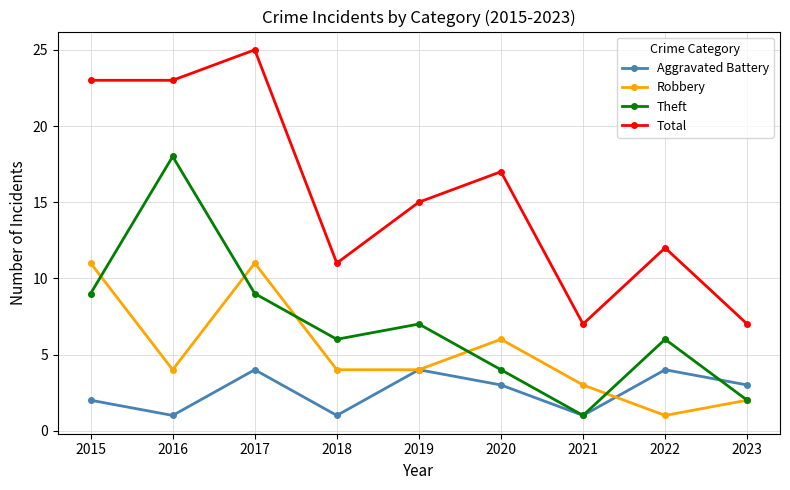

How many lines are shown in the chart?

4